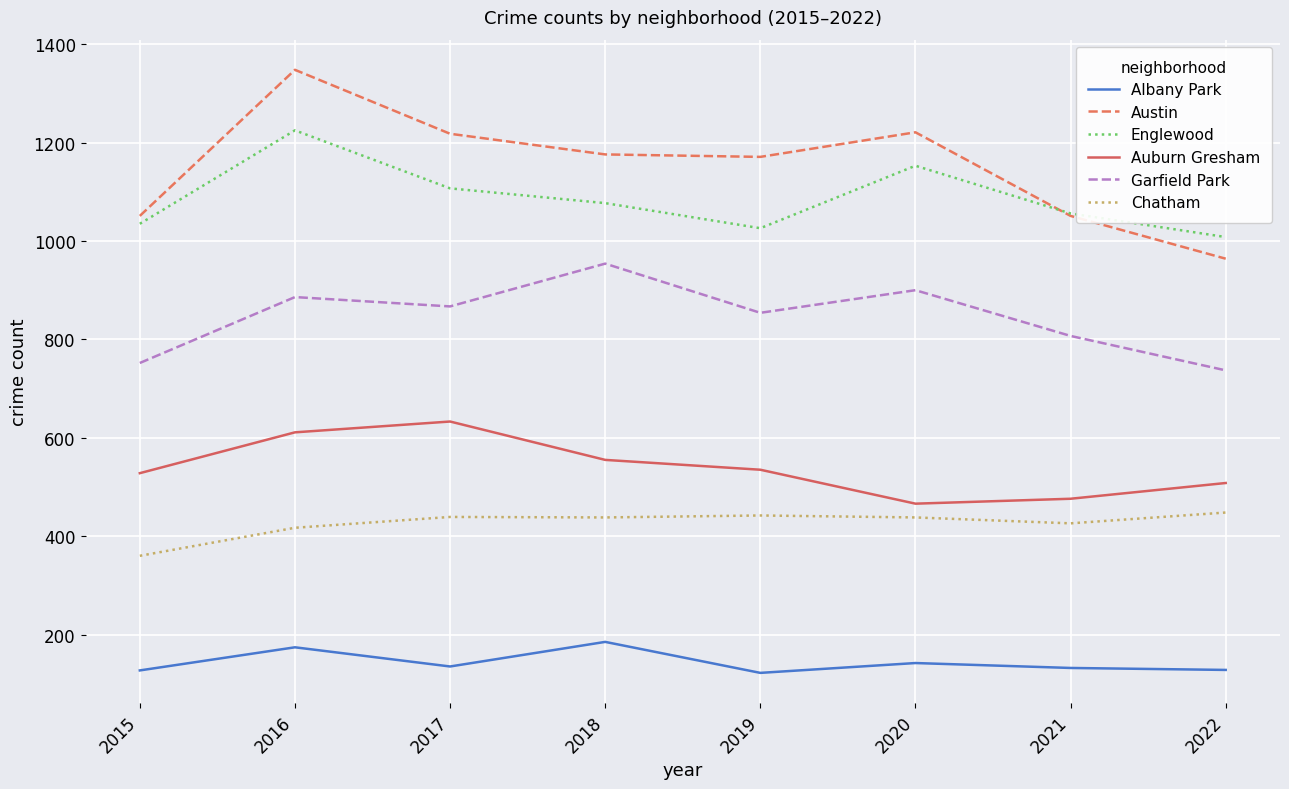

What is the difference between the highest and lowest values at 2015?

924